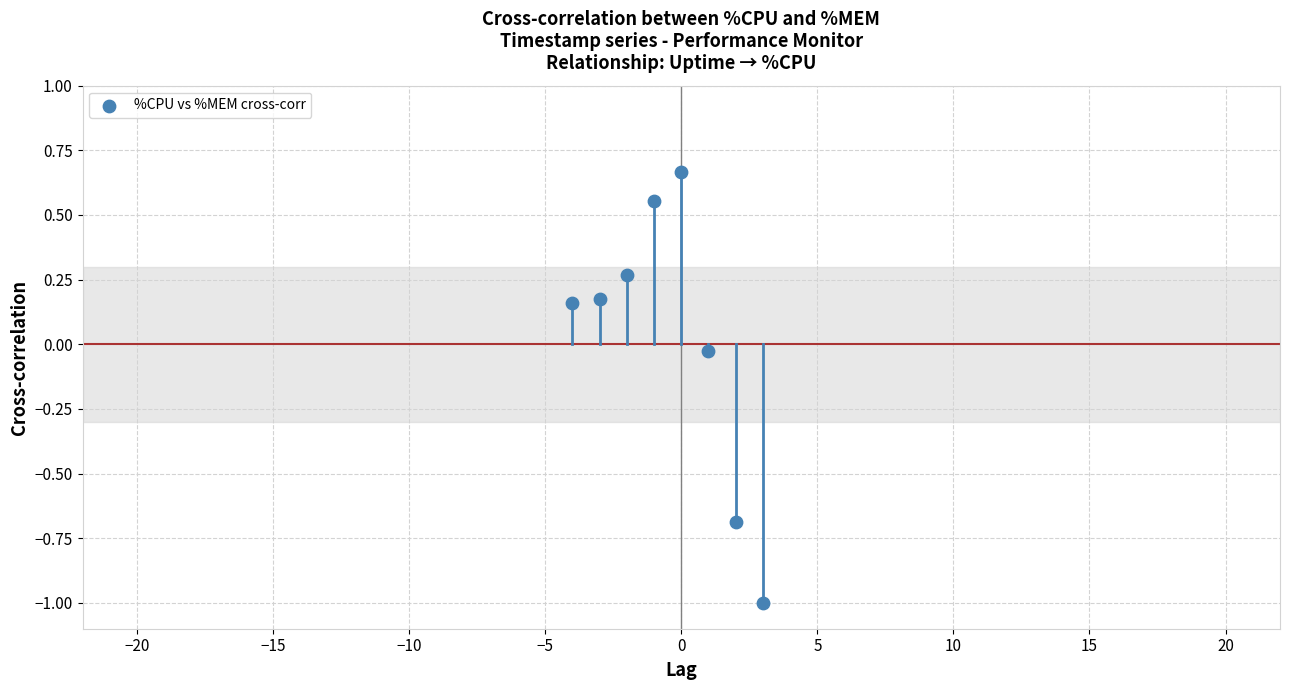

What is the average X value?

-0.5